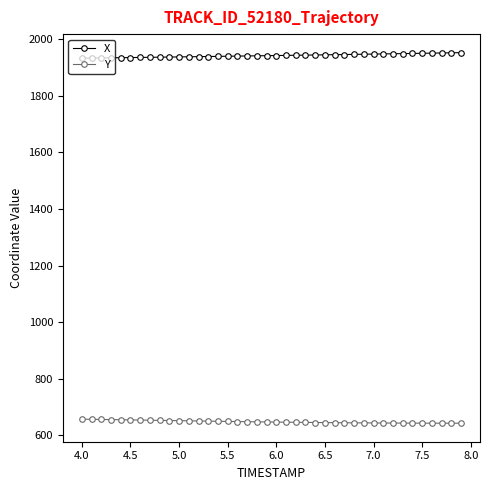

List the series in order of their overall mean, highest first.

X, Y